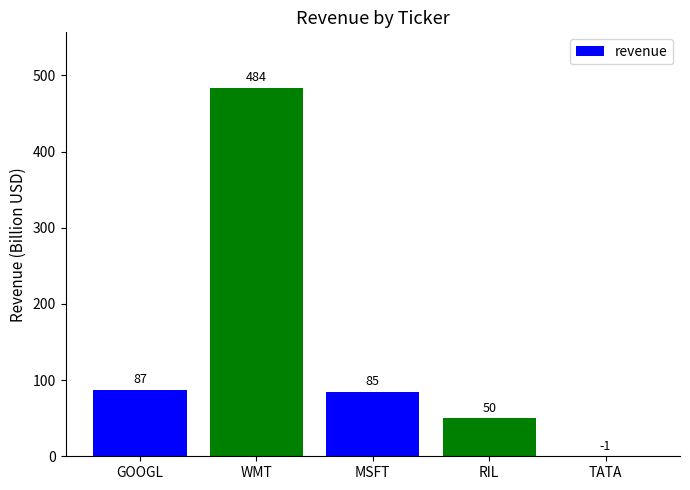

How many series are shown in this chart?

1